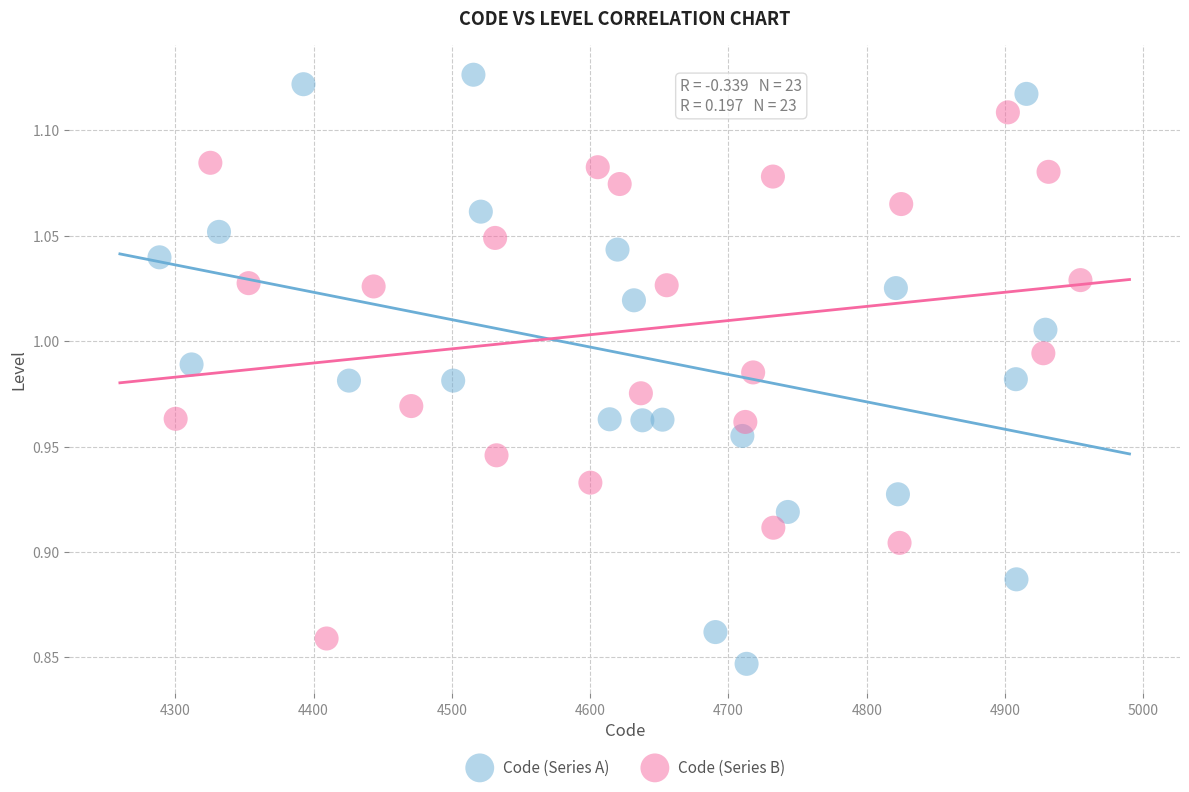

Which series reaches the maximum Y coordinate?

Code (Series A)